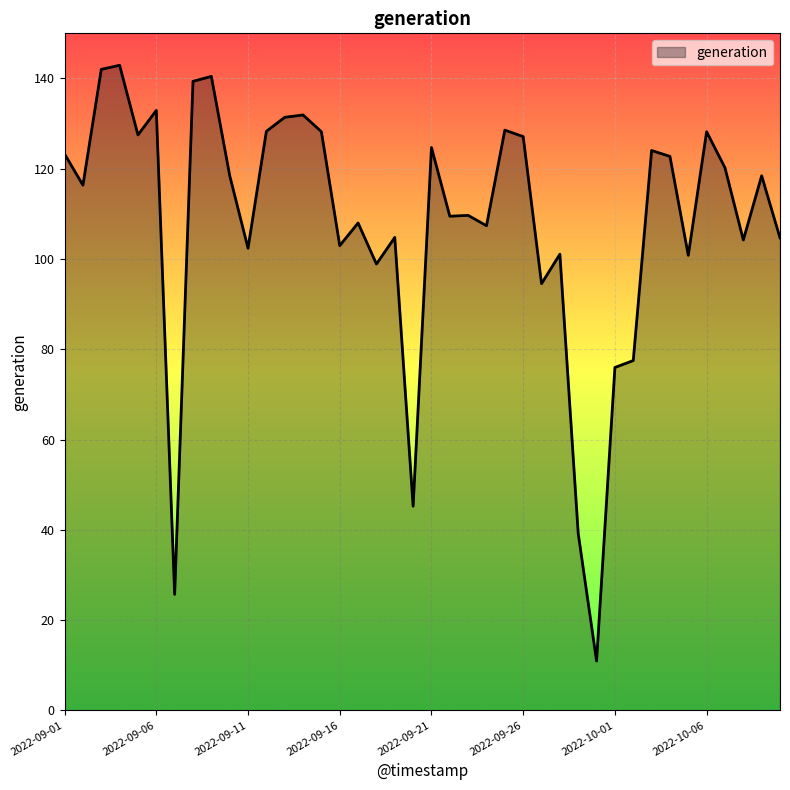

What is the minimum value shown in the chart?

10.9